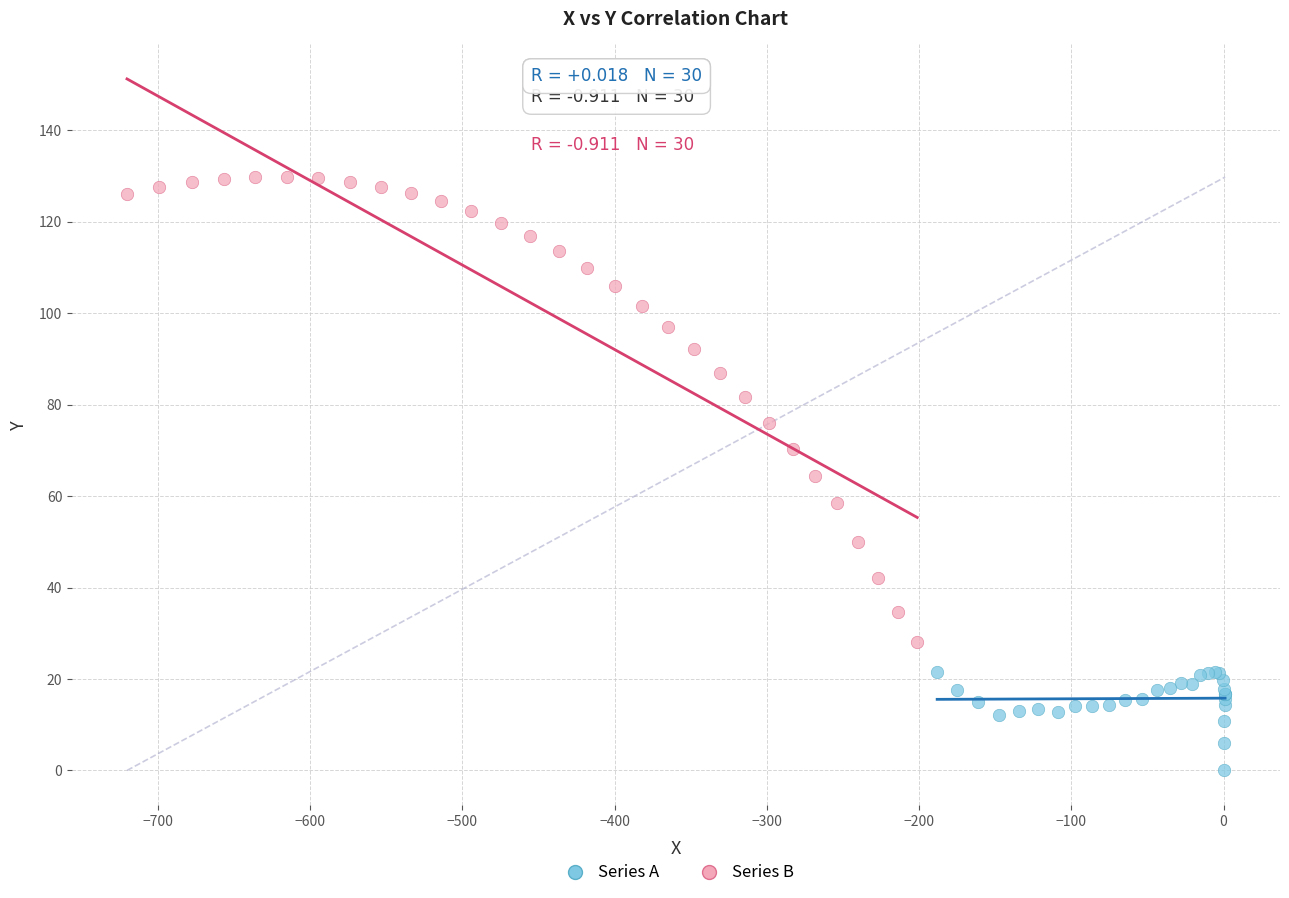

Which series has the widest spread of Y values?

Series B